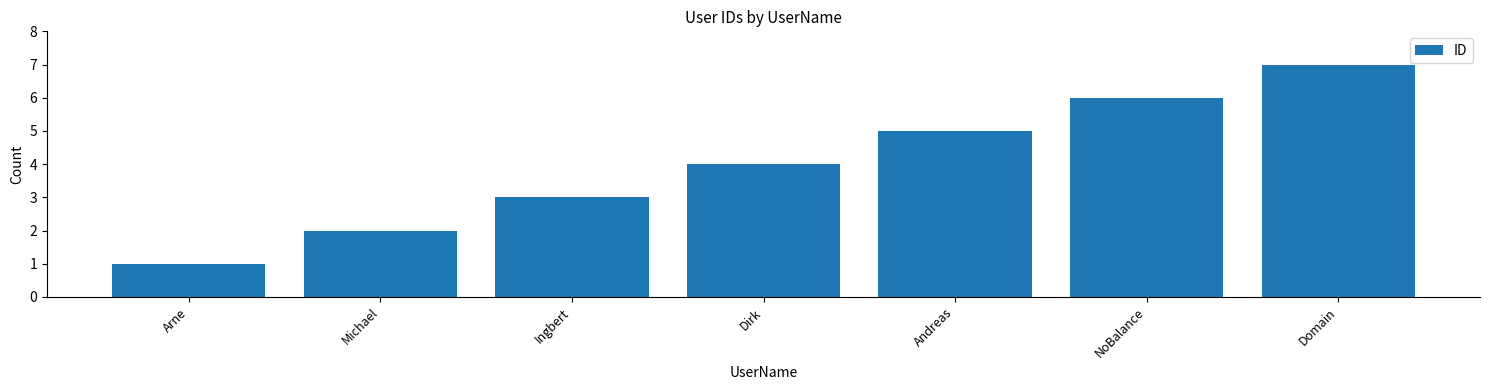

What is the change in value from Dirk to Andreas?

+1